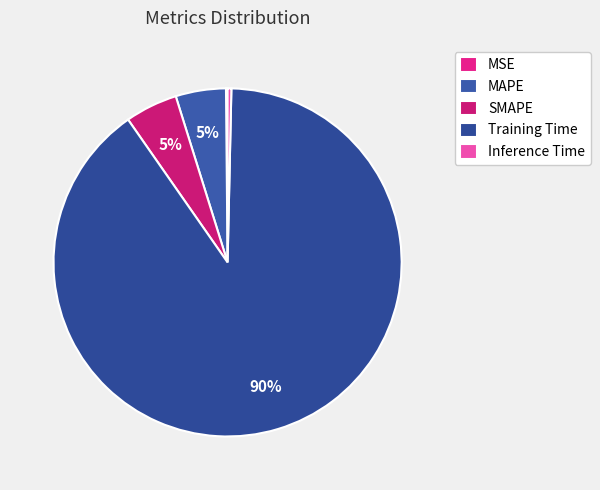

How many slices are in this pie chart?

5